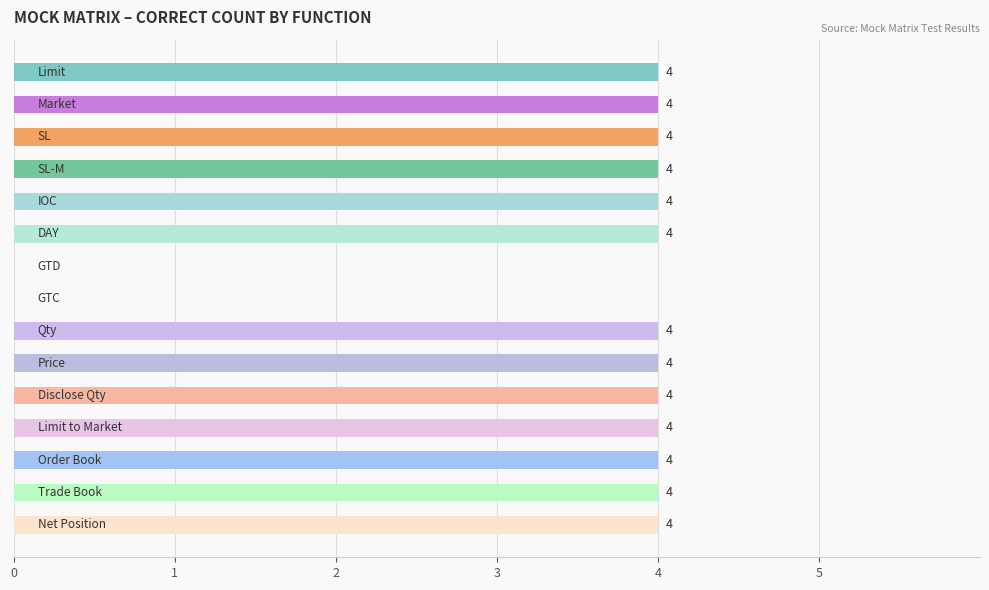

What is the maximum value shown in the chart?

4